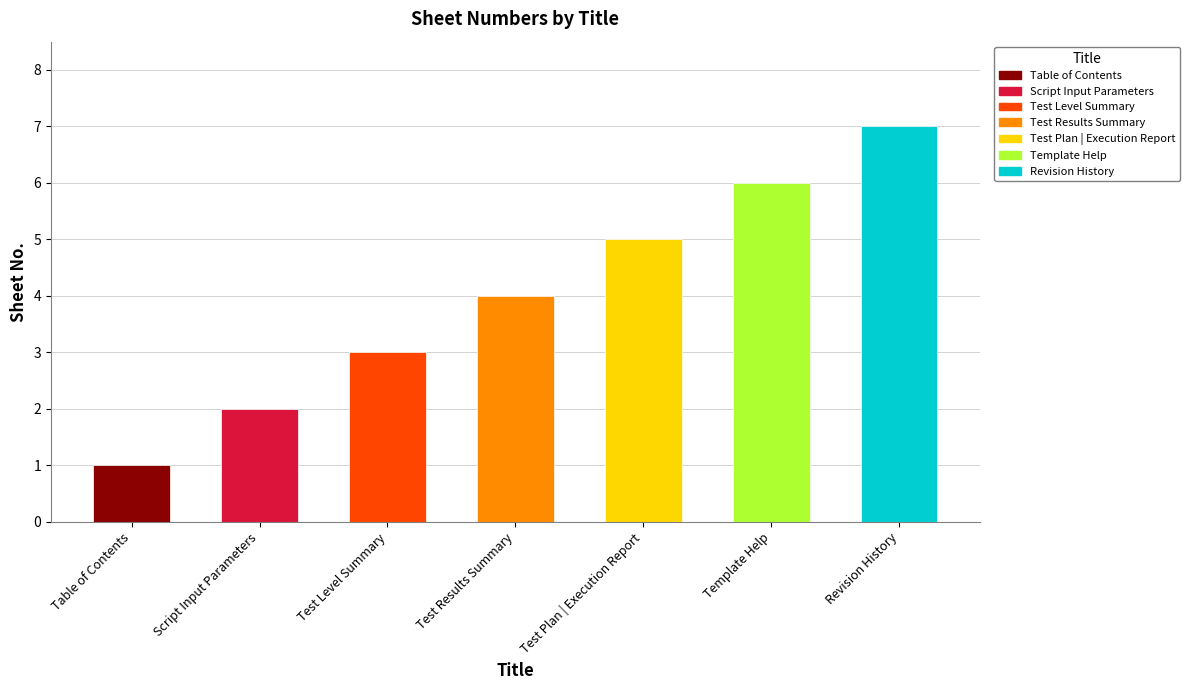

Count the number of categories in the chart.

7